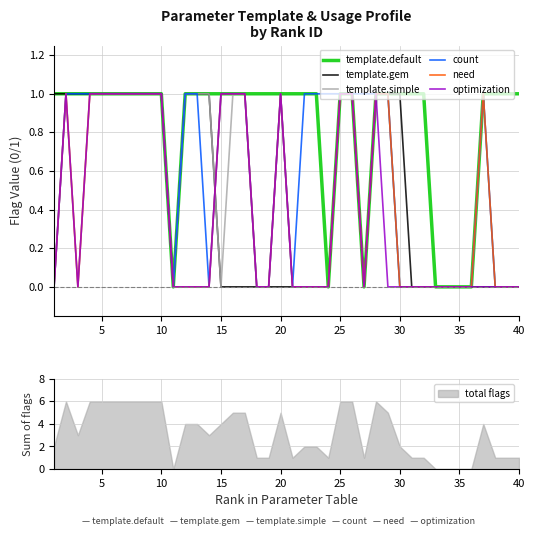

How many lines are shown in the chart?

6